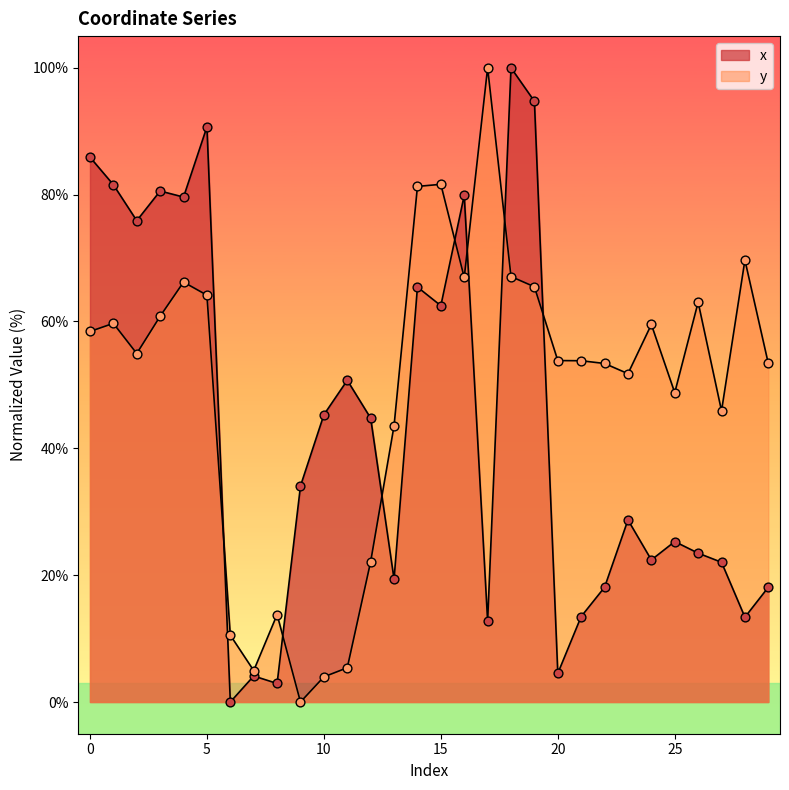

What are all the series names shown in the legend?

x, y